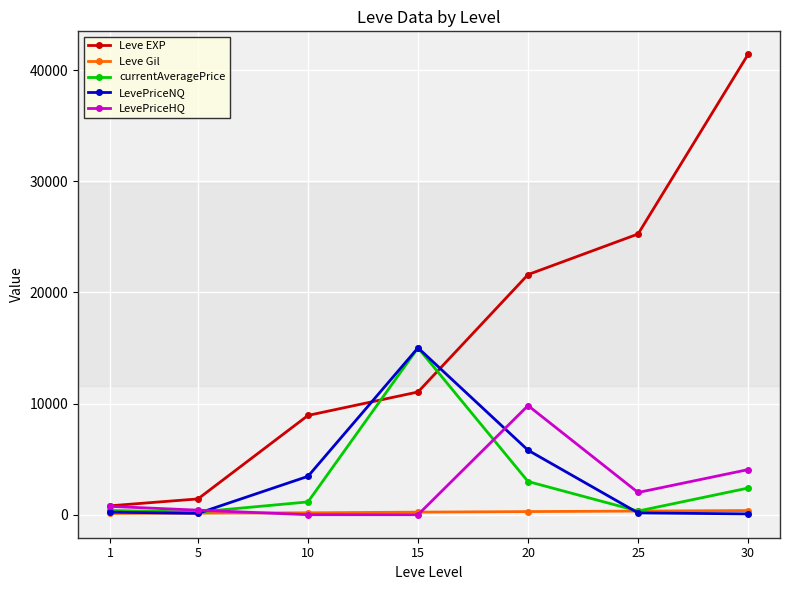

How many data points in currentAveragePrice are above 1150?

4